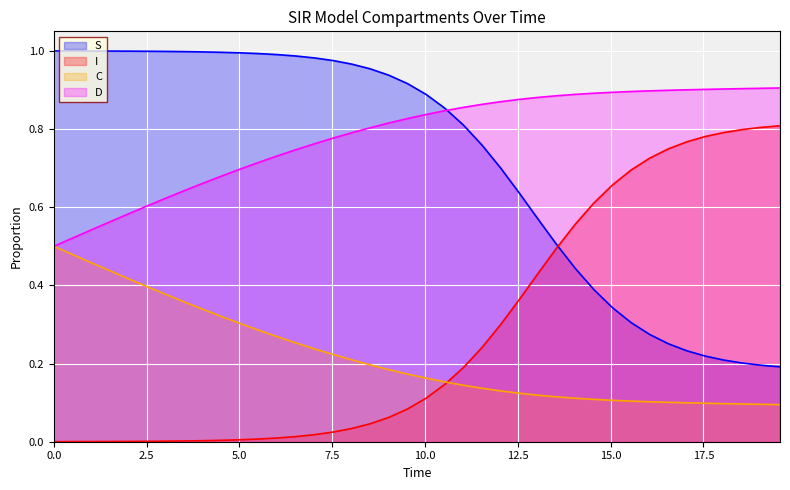

List the series in order of their peak value, highest first.

S, D, I, C